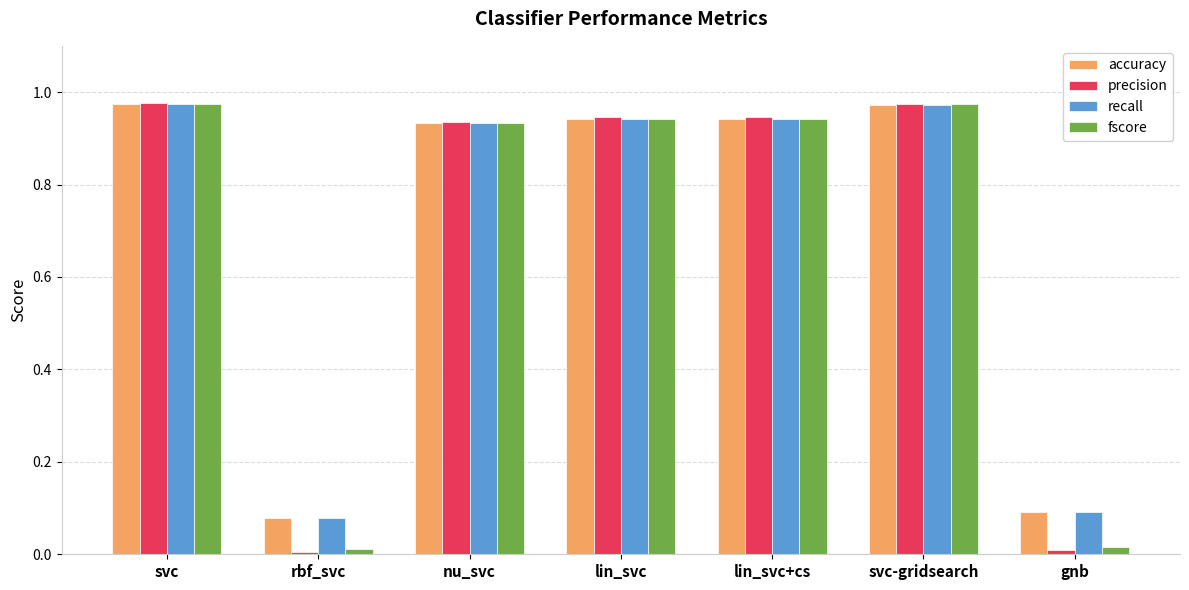

True or false: fscore has a value of 1.5 at svc-gridsearch.

False